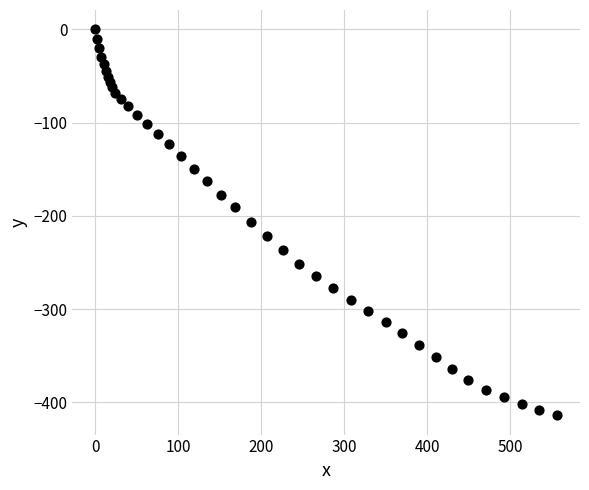

What is the range of X values (max minus min)?

556.3